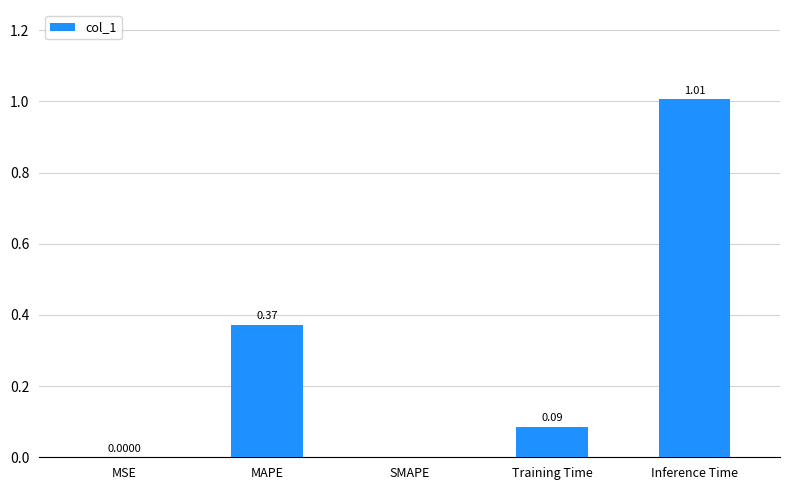

What is the change in value from SMAPE to Training Time?

+0.1